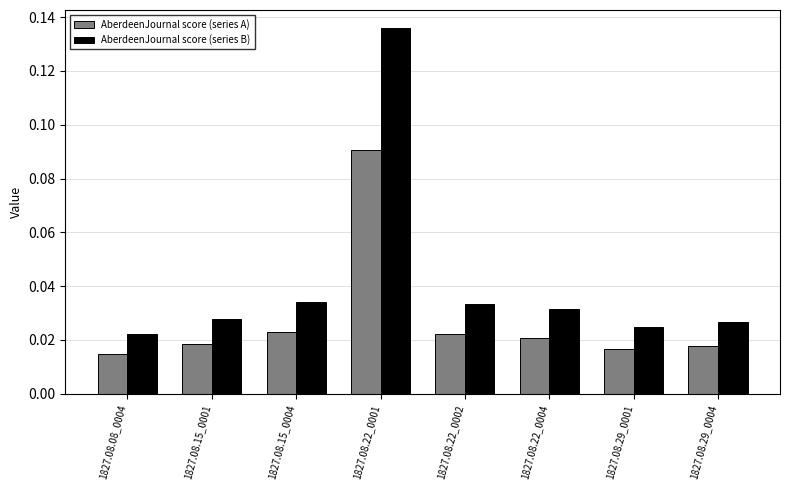

What is the sum of all AberdeenJournal score (series B) values?

0.3